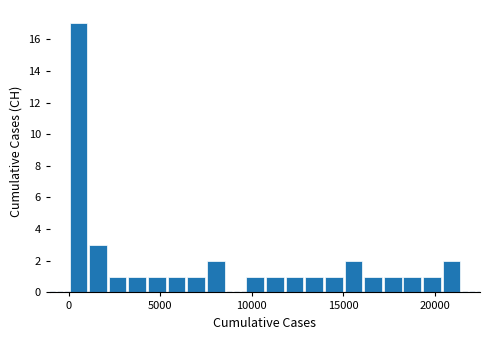

Around what value on the x-axis is the tallest bar? Give the approximate position of its centre, as read against the axis.

500